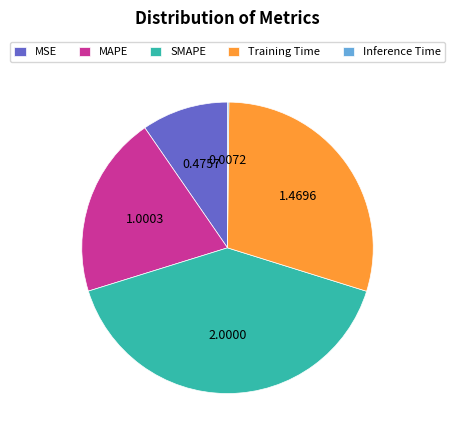

What is the ratio of the value at SMAPE to the value at MAPE?

2.0